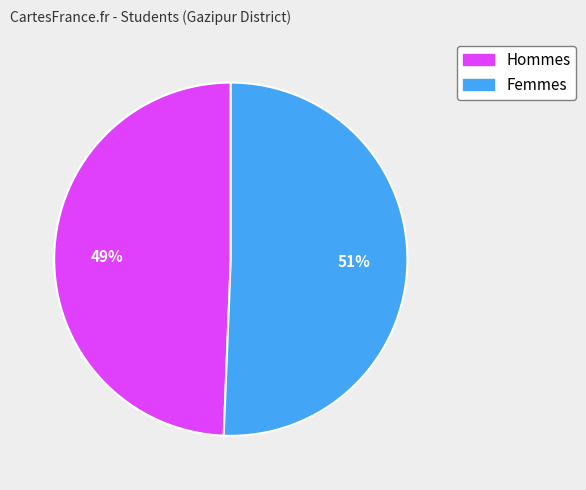

To the nearest percent, what is the average slice percentage?

50%